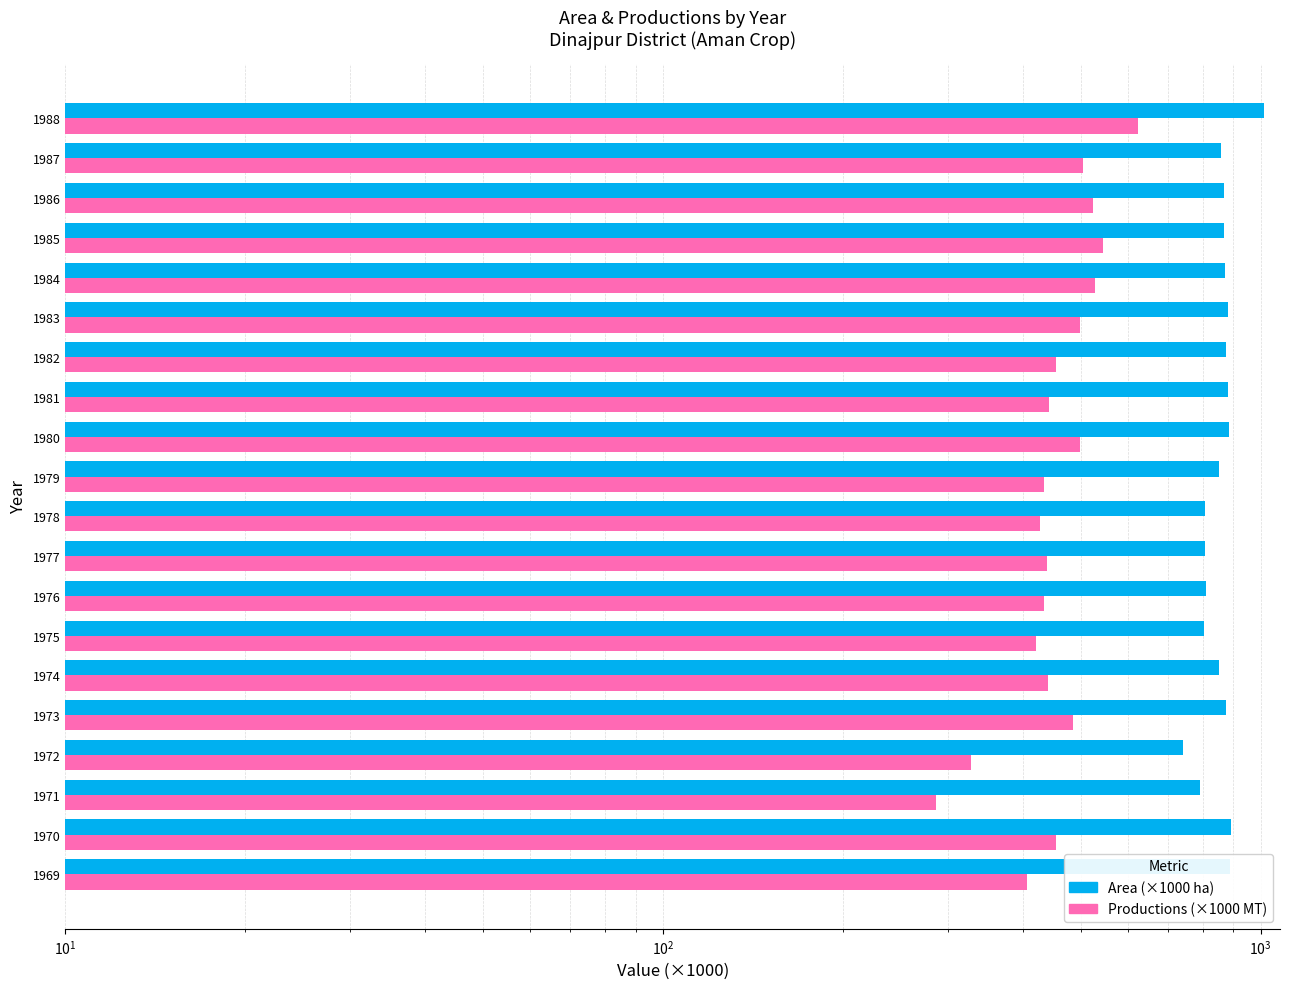

The Productions (×1000 MT) series shows 145.1 at 1975. True or false?

False